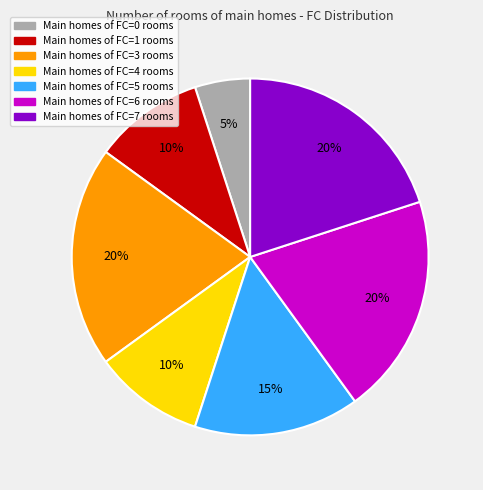

Is there any slice that represents more than half of the pie?

No